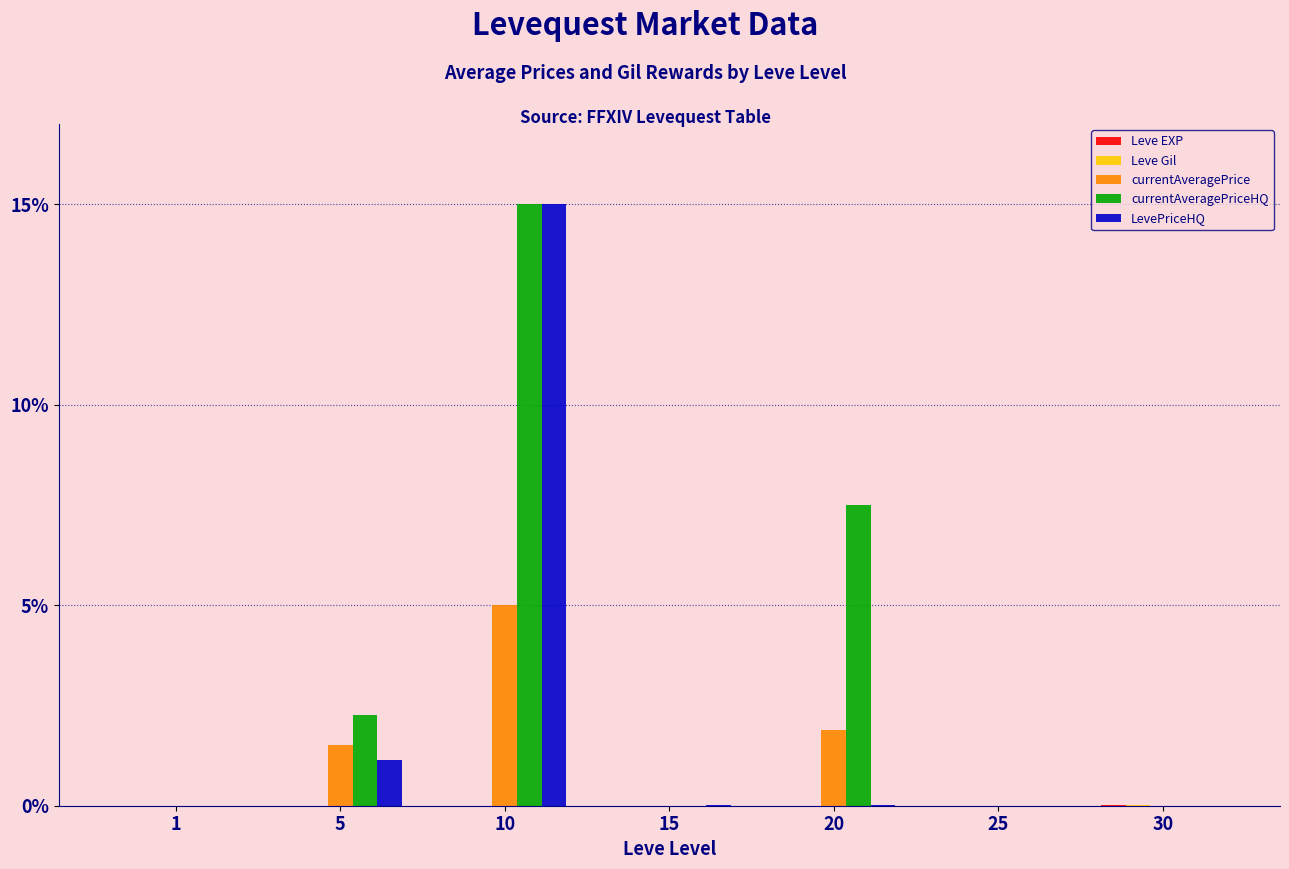

Between 1 and 20, which series saw the biggest shift?

currentAveragePriceHQ